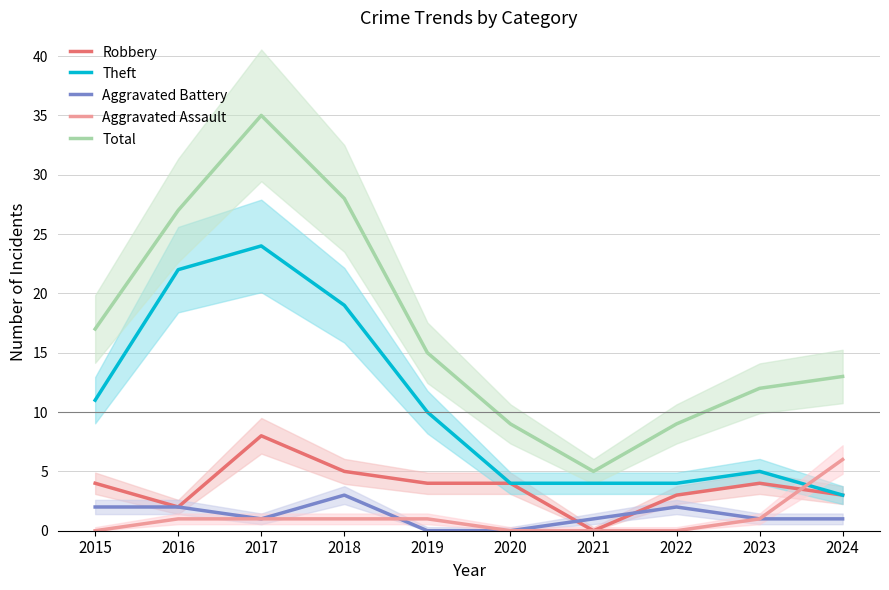

What is the spread (max minus min) of values at 2017?

34